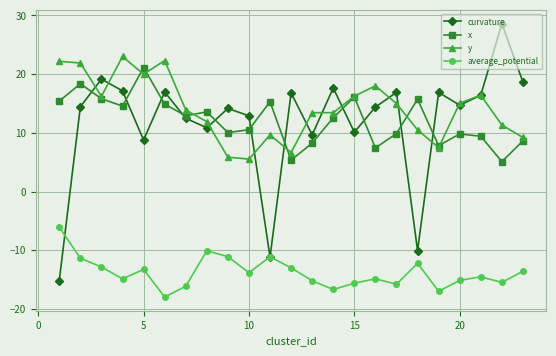

What is the value of the average_potential point at the 1st from the left?

-6.1